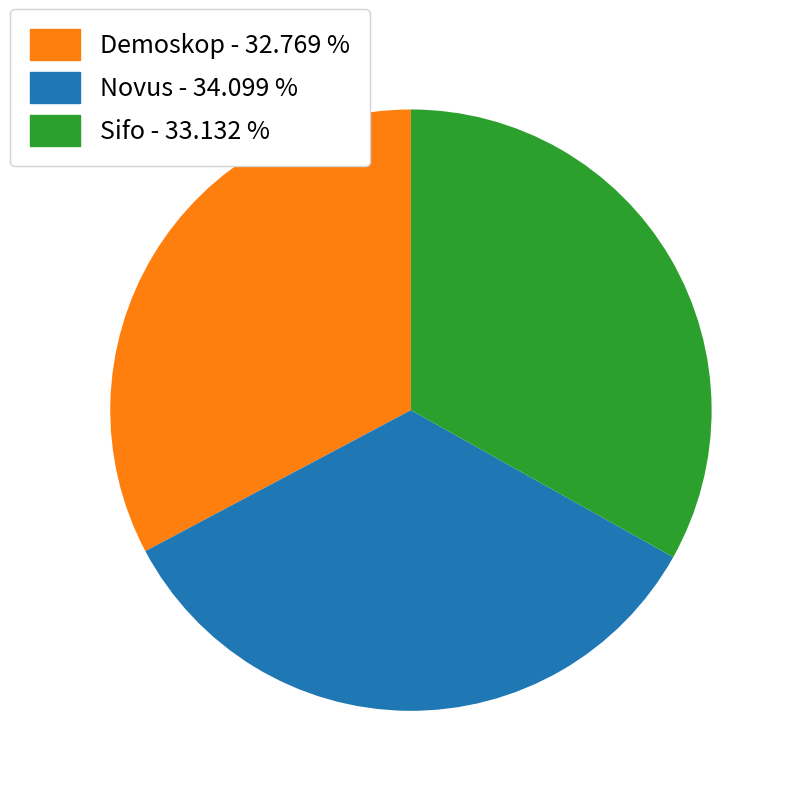

Does any single category account for the majority?

No